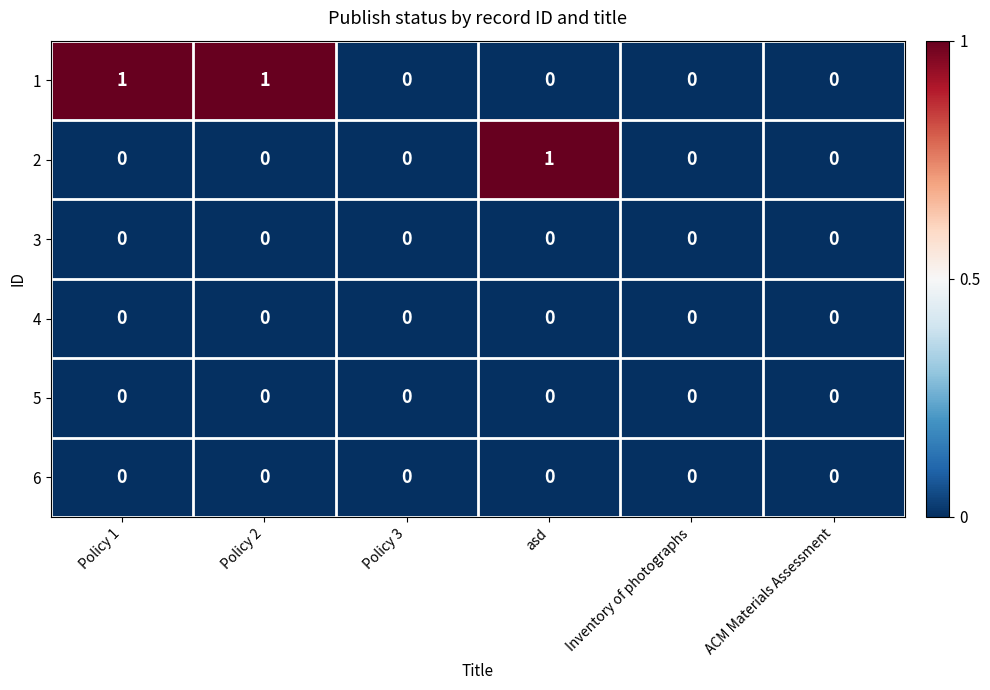

Is it true that 2 equals 0 at Policy 3?

True